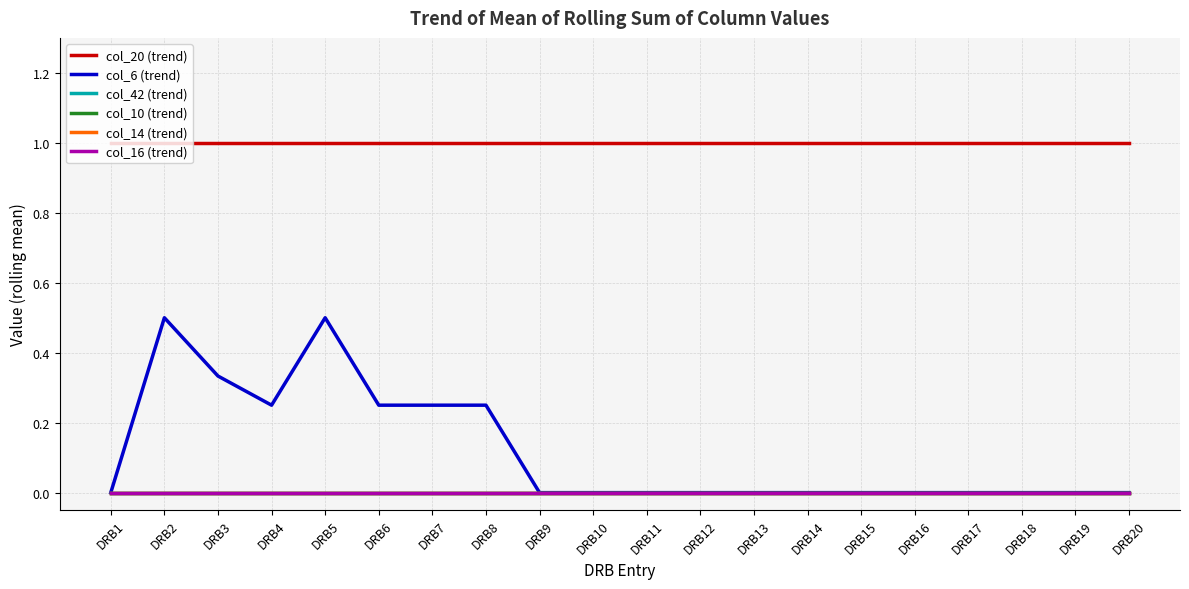

Reading left to right, list all the values displayed in this chart.

col_20 (trend): DRB1=1.0	DRB2=1.0	DRB3=1.0	DRB4=1.0	DRB5=1.0	DRB6=1.0	DRB7=1.0	DRB8=1.0	DRB9=1.0	DRB10=1.0	DRB11=1.0	DRB12=1.0	DRB13=1.0	DRB14=1.0	DRB15=1.0	DRB16=1.0	DRB17=1.0	DRB18=1.0	DRB19=1.0	DRB20=1.0
col_6 (trend): DRB1=0.0	DRB2=0.5	DRB3=0.3	DRB4=0.2	DRB5=0.5	DRB6=0.2	DRB7=0.2	DRB8=0.2	DRB9=0.0	DRB10=0.0	DRB11=0.0	DRB12=0.0	DRB13=0.0	DRB14=0.0	DRB15=0.0	DRB16=0.0	DRB17=0.0	DRB18=0.0	DRB19=0.0	DRB20=0.0
col_42 (trend): DRB1=0.0	DRB2=0.0	DRB3=0.0	DRB4=0.0	DRB5=0.0	DRB6=0.0	DRB7=0.0	DRB8=0.0	DRB9=0.0	DRB10=0.0	DRB11=0.0	DRB12=0.0	DRB13=0.0	DRB14=0.0	DRB15=0.0	DRB16=0.0	DRB17=0.0	DRB18=0.0	DRB19=0.0	DRB20=0.0
col_10 (trend): DRB1=0.0	DRB2=0.0	DRB3=0.0	DRB4=0.0	DRB5=0.0	DRB6=0.0	DRB7=0.0	DRB8=0.0	DRB9=0.0	DRB10=0.0	DRB11=0.0	DRB12=0.0	DRB13=0.0	DRB14=0.0	DRB15=0.0	DRB16=0.0	DRB17=0.0	DRB18=0.0	DRB19=0.0	DRB20=0.0
col_14 (trend): DRB1=0.0	DRB2=0.0	DRB3=0.0	DRB4=0.0	DRB5=0.0	DRB6=0.0	DRB7=0.0	DRB8=0.0	DRB9=0.0	DRB10=0.0	DRB11=0.0	DRB12=0.0	DRB13=0.0	DRB14=0.0	DRB15=0.0	DRB16=0.0	DRB17=0.0	DRB18=0.0	DRB19=0.0	DRB20=0.0
col_16 (trend): DRB1=0.0	DRB2=0.0	DRB3=0.0	DRB4=0.0	DRB5=0.0	DRB6=0.0	DRB7=0.0	DRB8=0.0	DRB9=0.0	DRB10=0.0	DRB11=0.0	DRB12=0.0	DRB13=0.0	DRB14=0.0	DRB15=0.0	DRB16=0.0	DRB17=0.0	DRB18=0.0	DRB19=0.0	DRB20=0.0